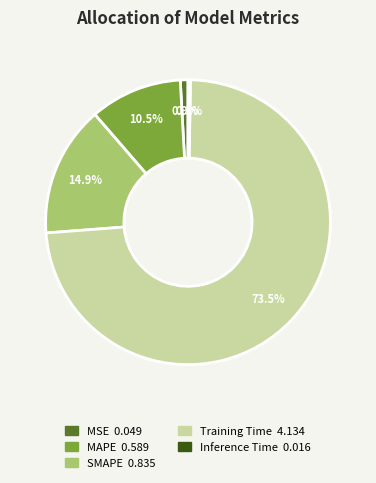

Does Inference Time represent more than half of the total?

No